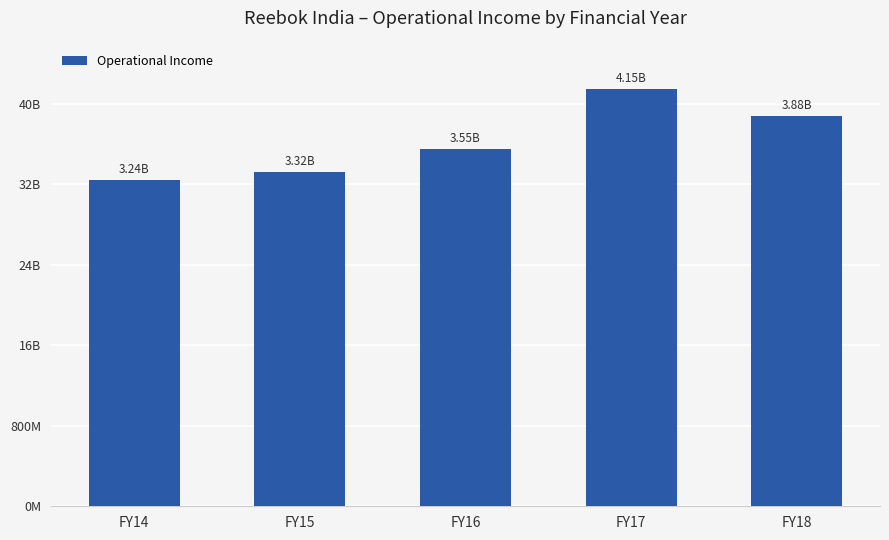

What is the greatest value displayed?

4146238000